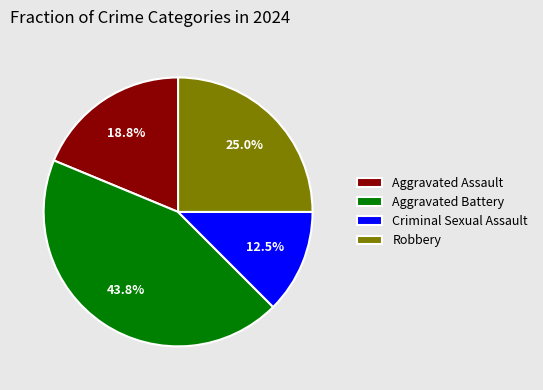

Which has a higher value, Criminal Sexual Assault or Aggravated Battery?

Aggravated Battery